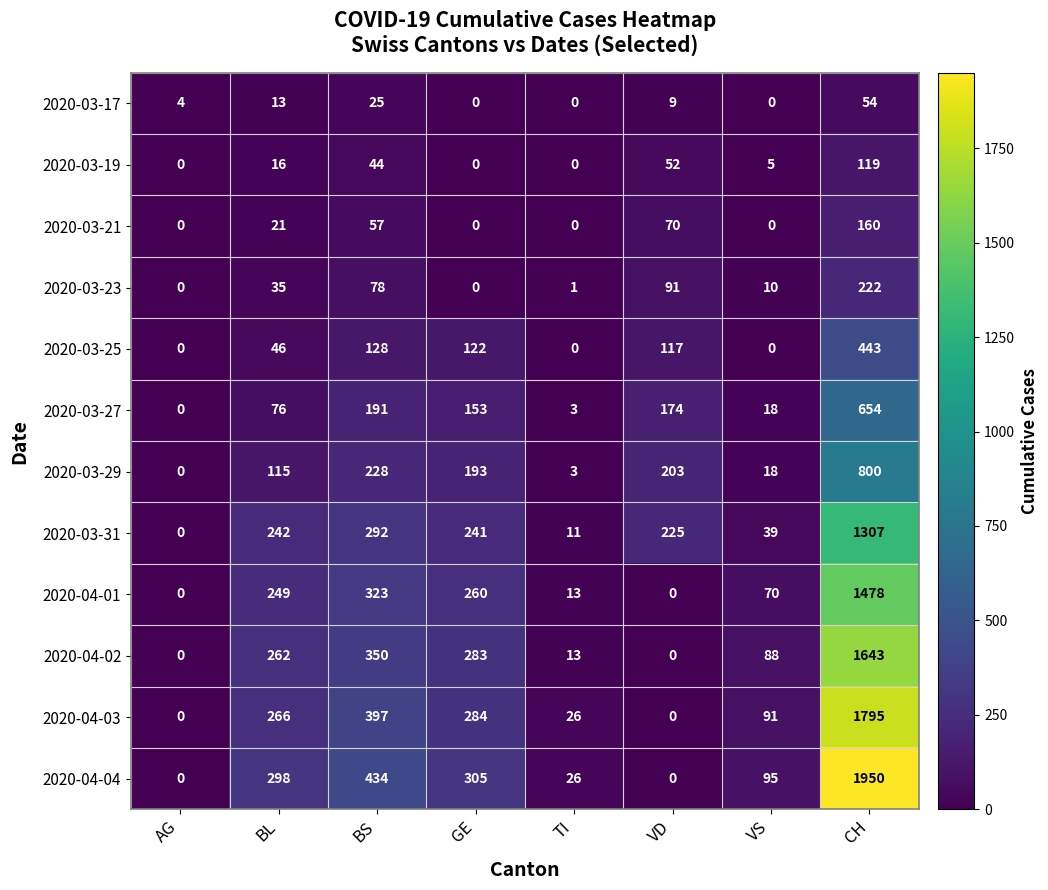

What is the difference between the second highest and minimum values in the 2020-03-23 series?

91